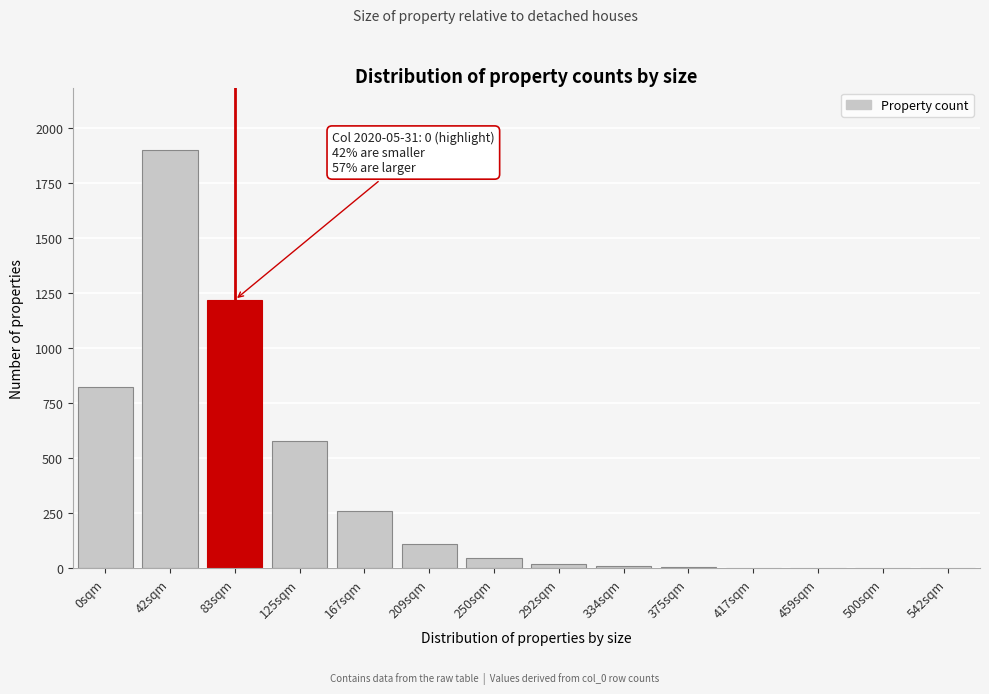

What is the sum of all values?

4982